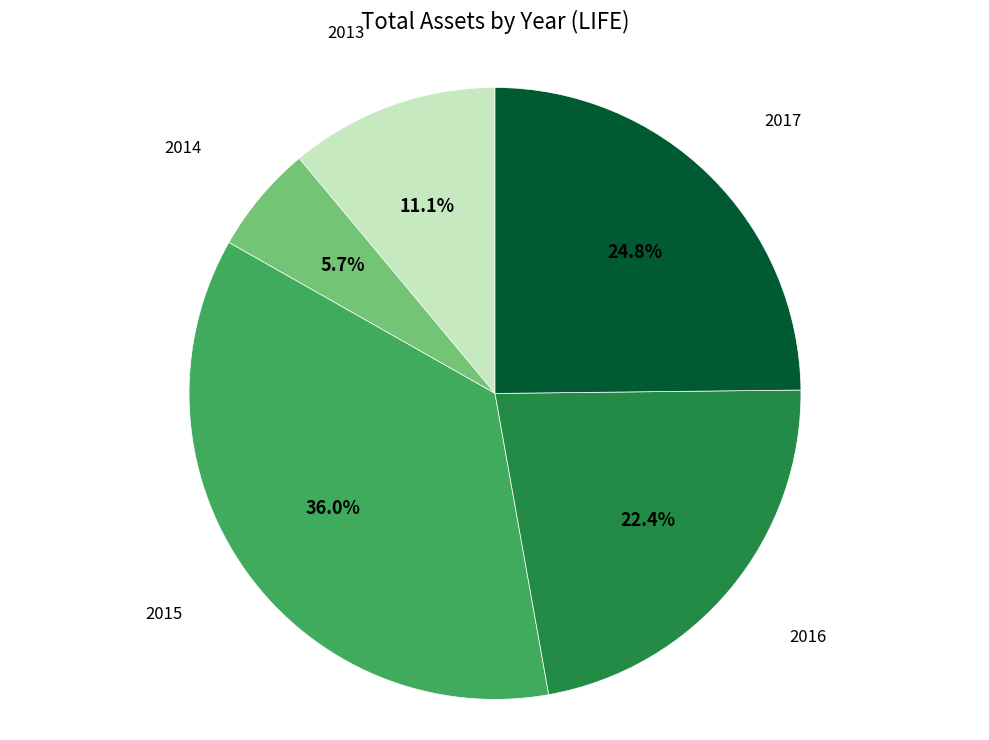

Approximately how many times larger is the value at 2015 compared to 2014?

6.3